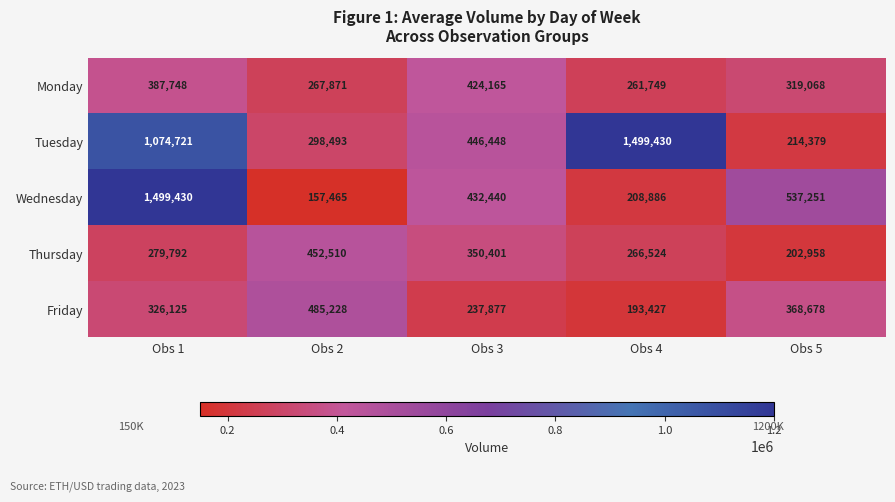

Which category has the lowest value across all series?

Obs 2